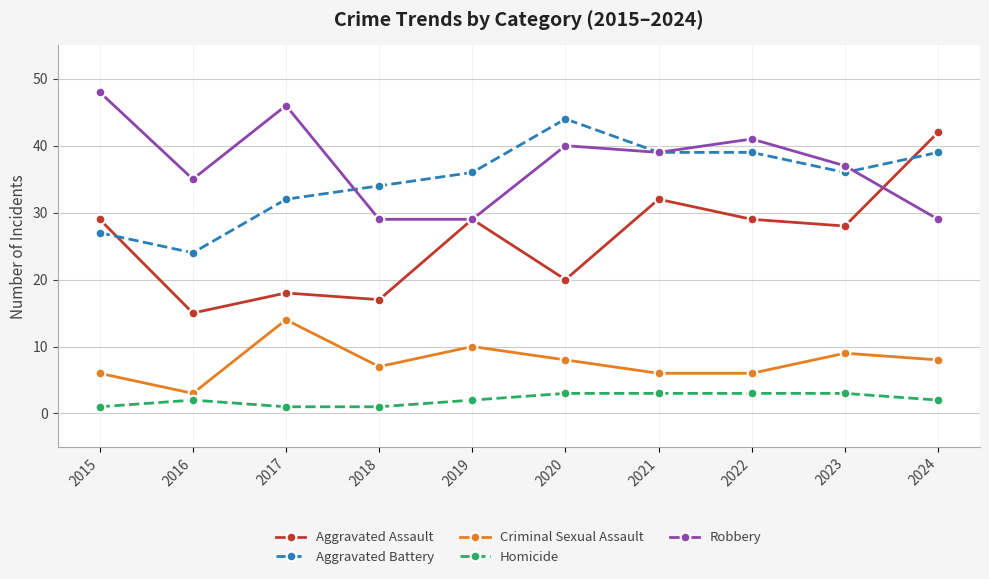

The Robbery series shows 9 at 2023. True or false?

False